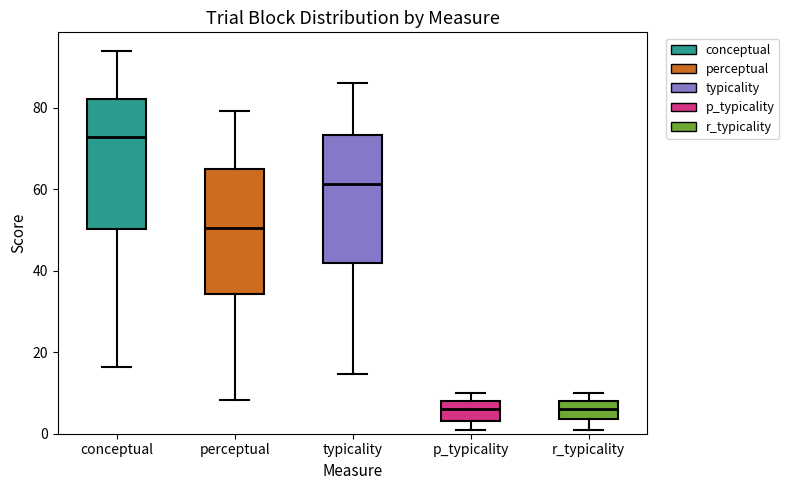

Where is the lower edge of the box for perceptual on the y-axis? The values are not printed on the chart, so give them approximately, as read against the axis.

34